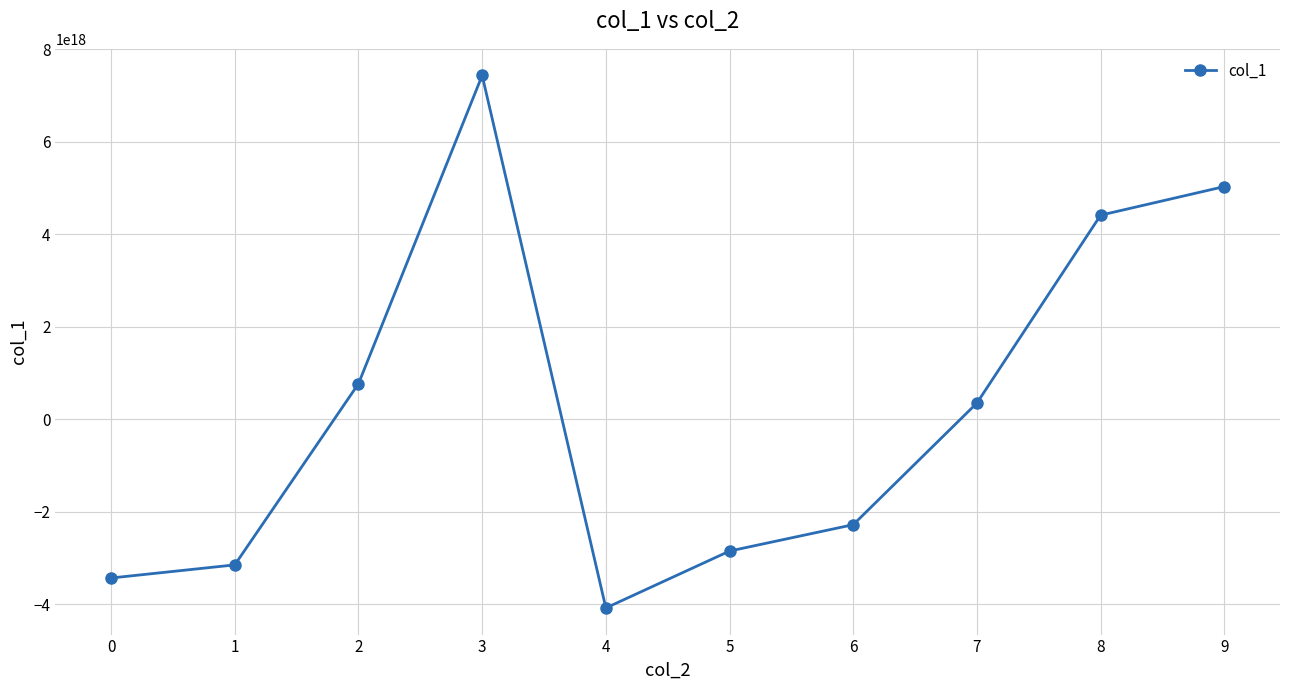

Approximately how many times larger is the value at 3 compared to 9?

1.5